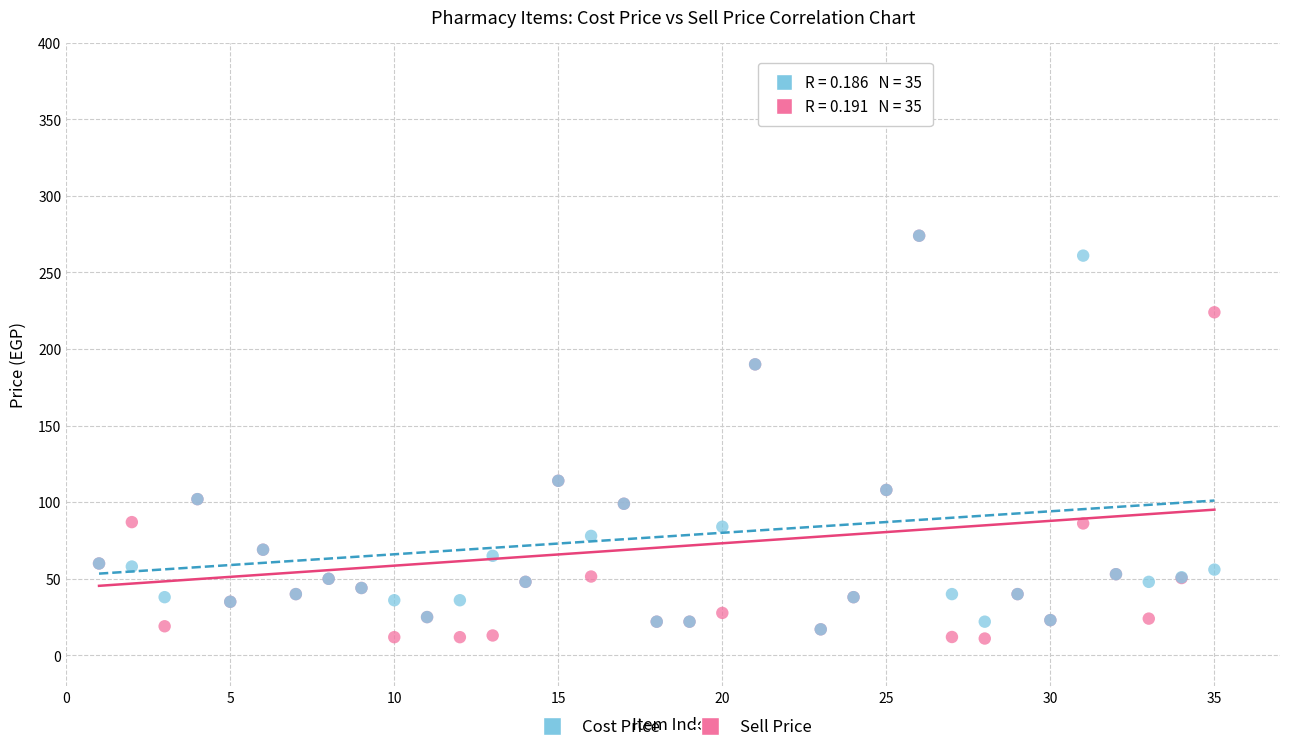

What are all the series names shown in the legend?

Cost Price, Sell Price